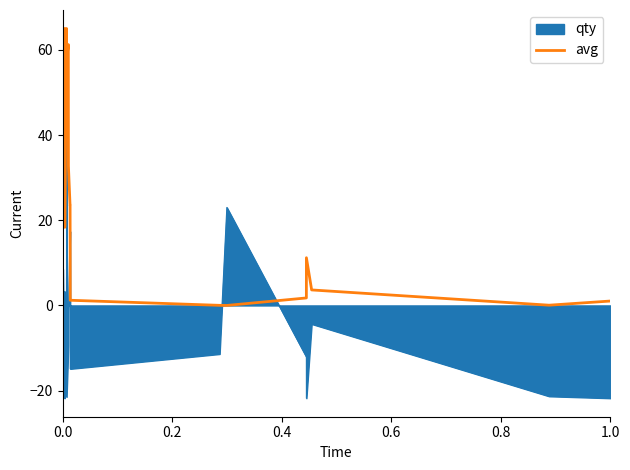

What is the maximum value for avg?

65.0